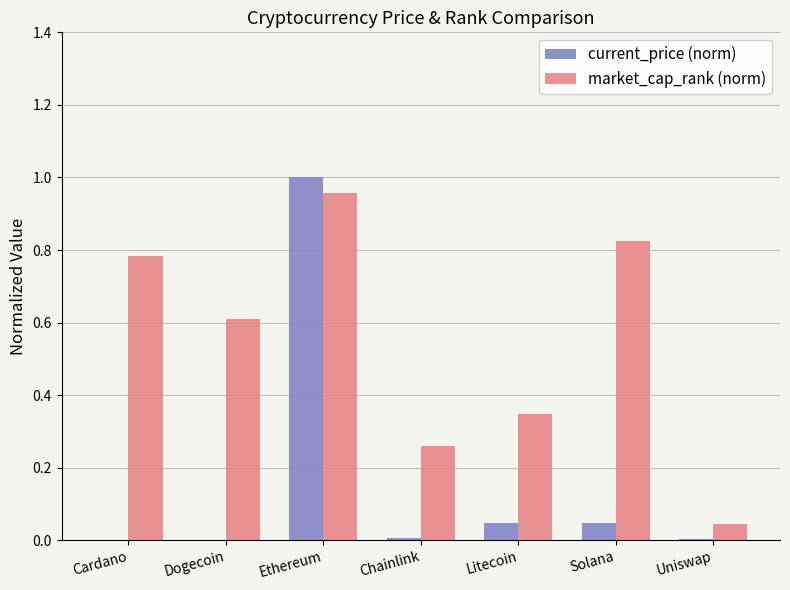

The value of current_price (norm) at Ethereum is 1.0. True or false?

True